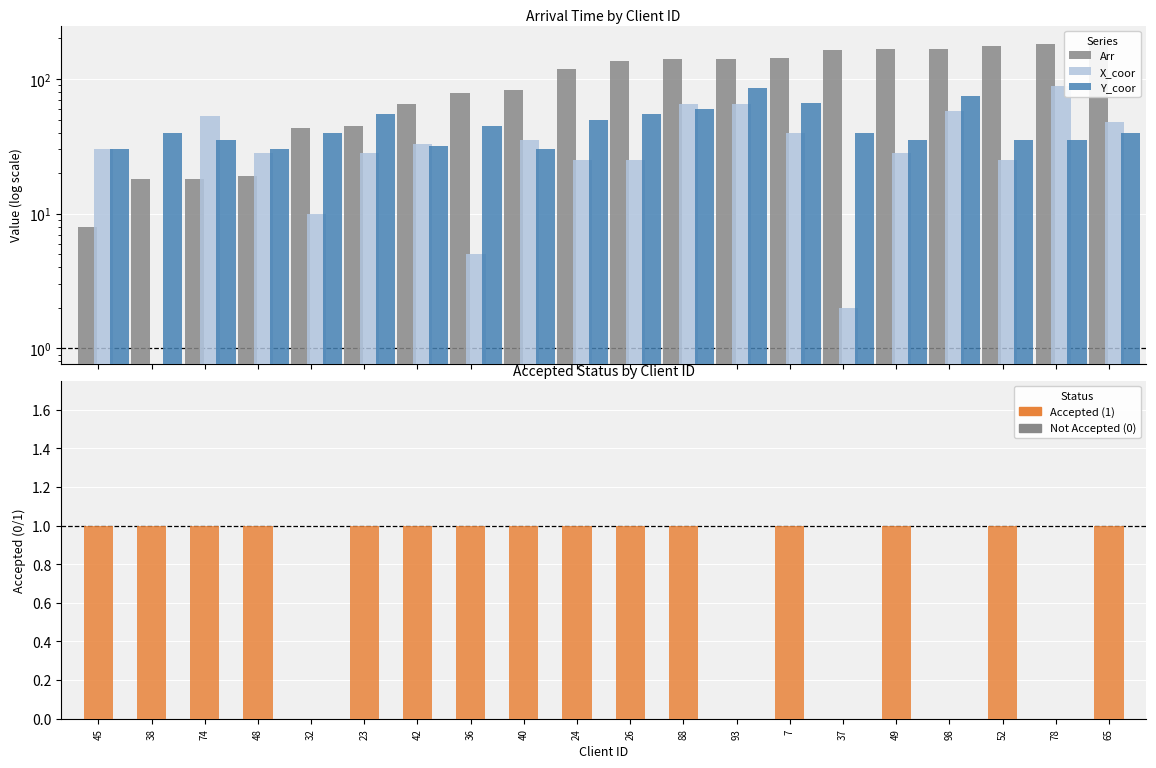

What is the total value across all series at 65?

280